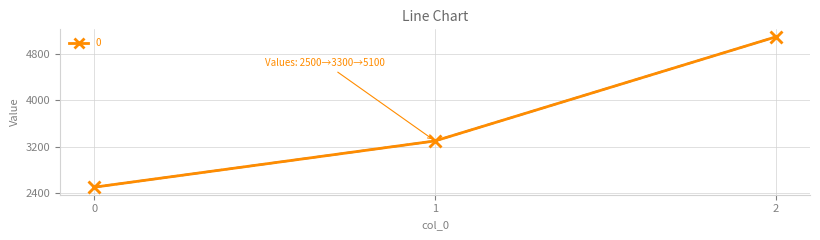

What is the range of Y values (max minus min)?

2600